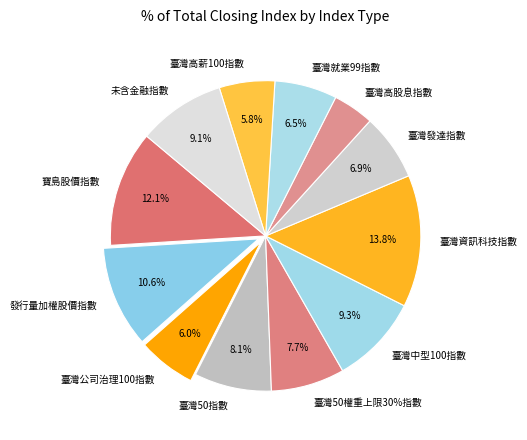

How many slices are in this pie chart?

12